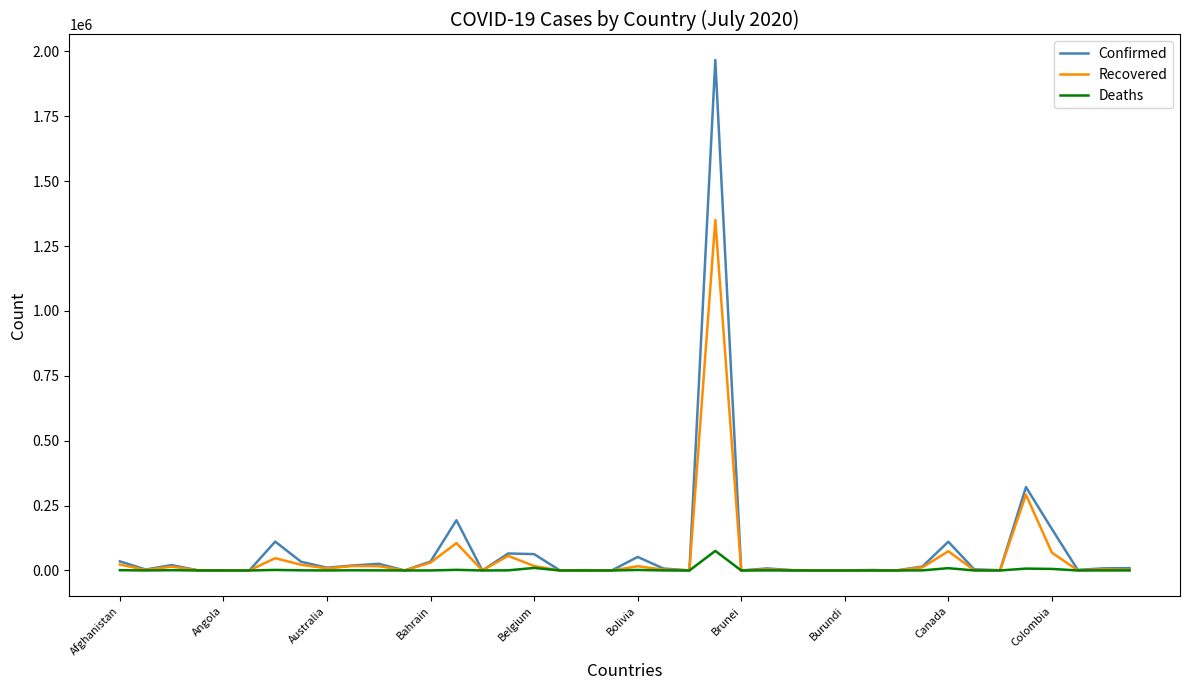

What is the highest value of the Recovered series?

1350098